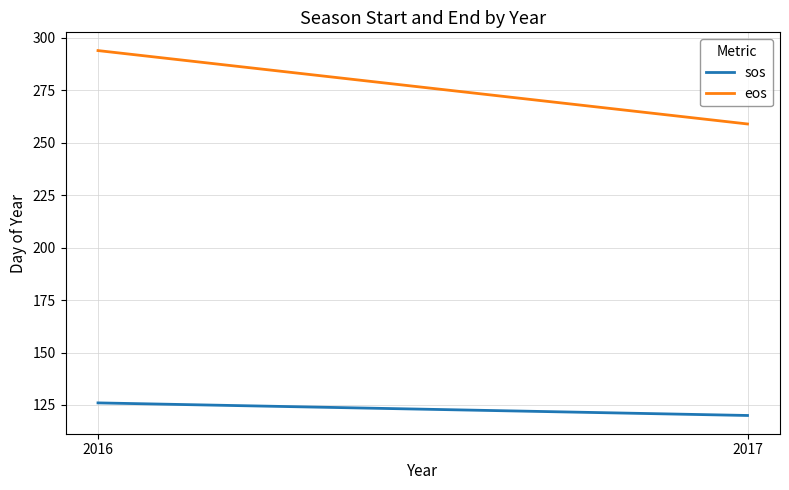

What is the greatest value displayed?

294